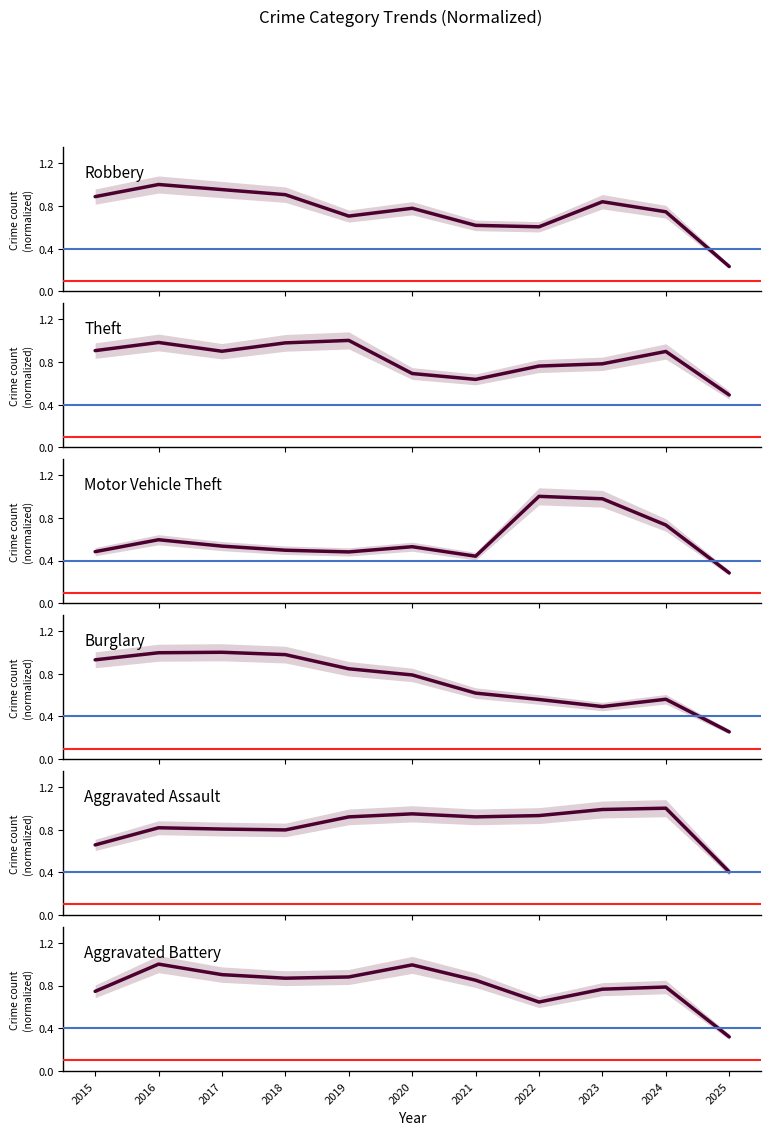

Does the chart display data point markers on the line(s)?

No